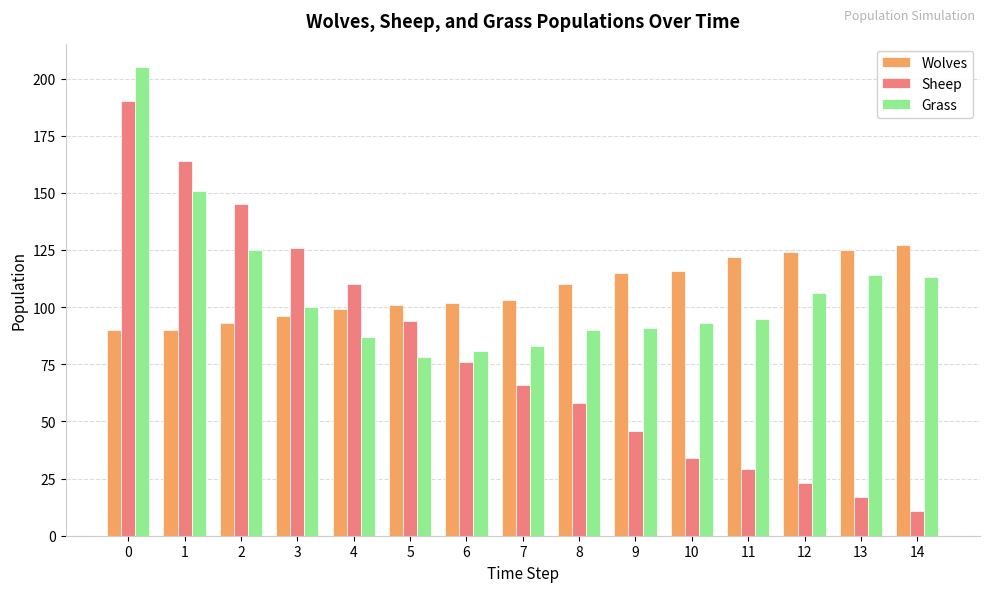

What is the value of the Wolves bar at the 13th from the left?

124